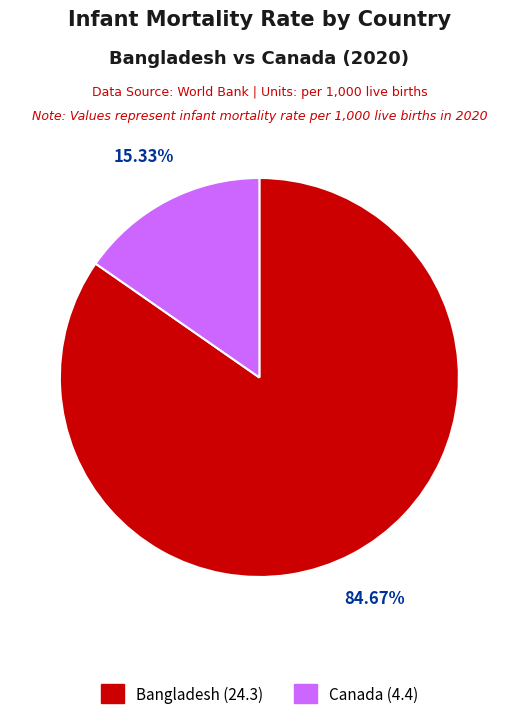

Rank the categories by value from lowest to highest.

Canada, Bangladesh